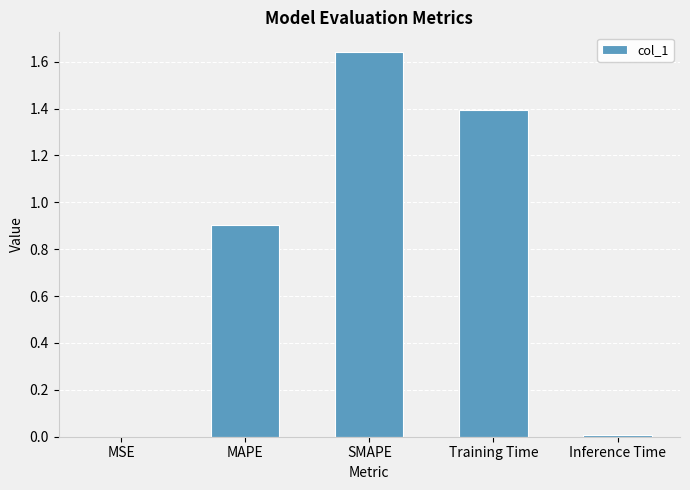

At which category does the chart reach its peak across all series?

SMAPE